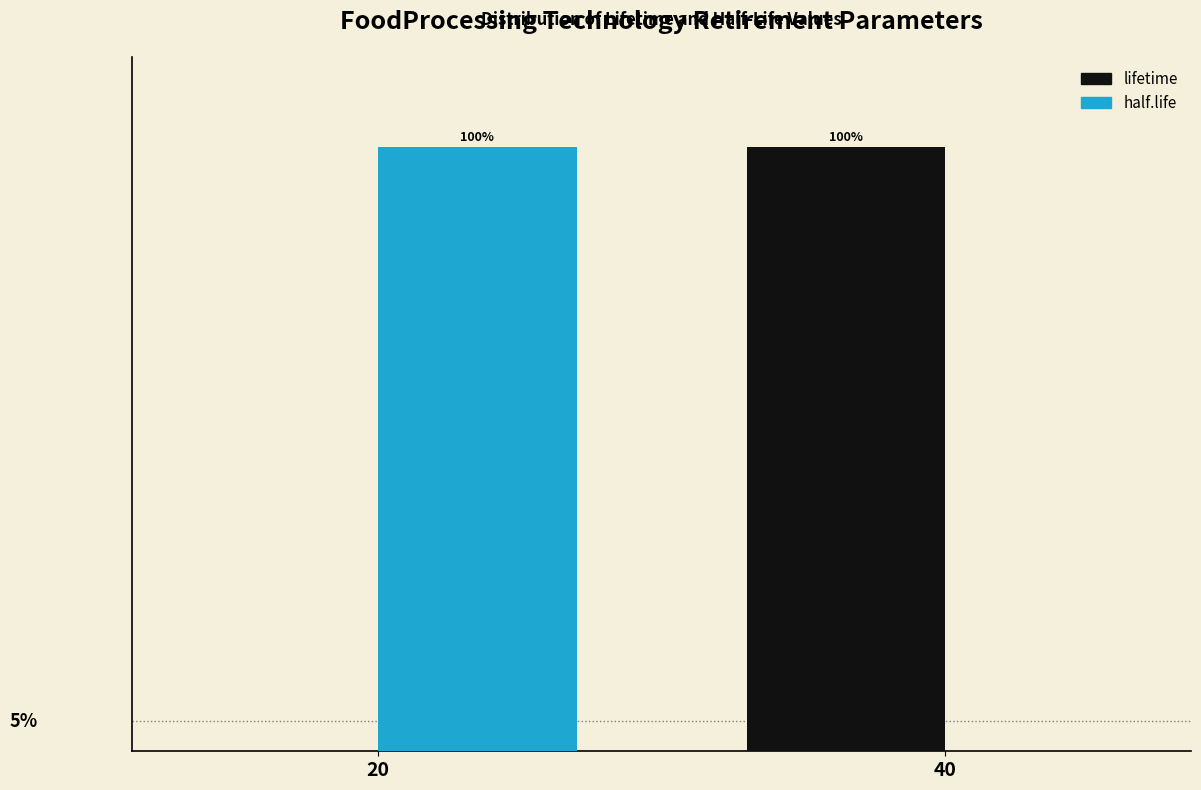

Is the value of lifetime at 20 greater than the value of half.life at 20?

No